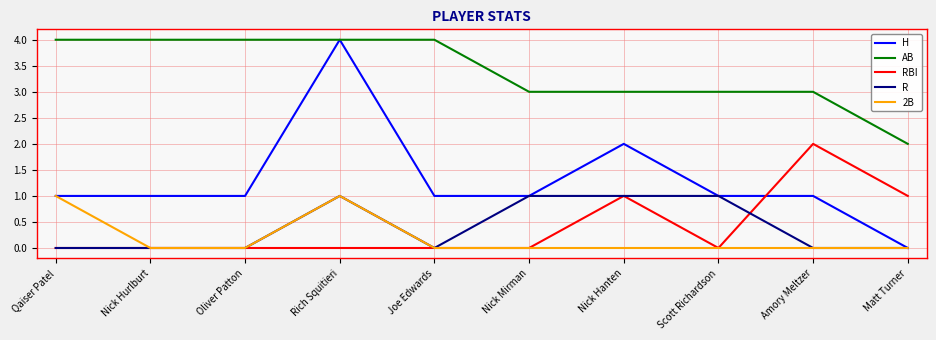

The value of H at Matt Turner is -2. True or false?

False